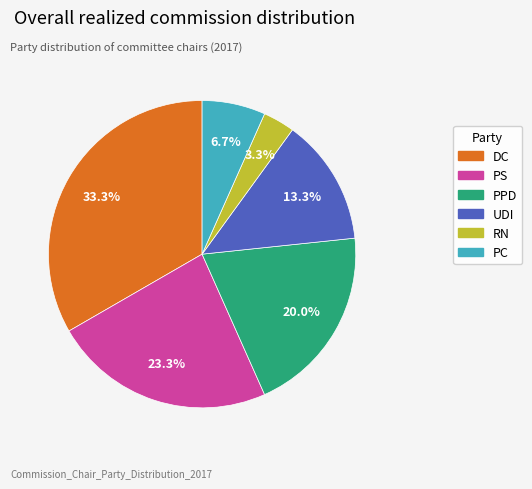

Is there any slice that represents more than half of the pie?

No